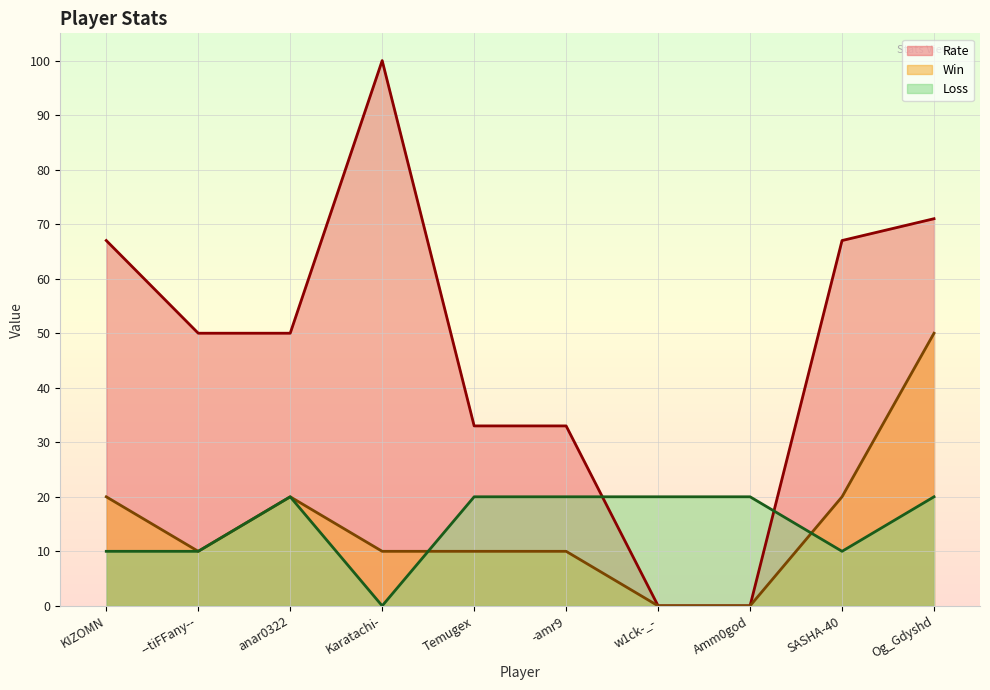

What is the difference between the Loss values at SASHA-40 and Og_Gdyshd?

10